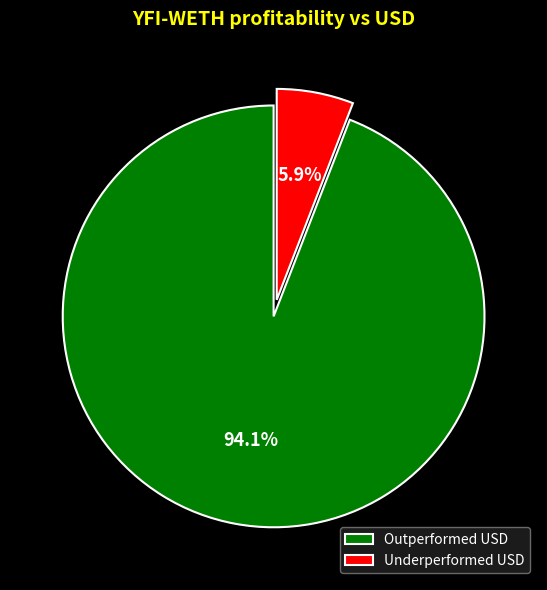

Between Outperformed USD and Underperformed USD, which is larger?

Outperformed USD